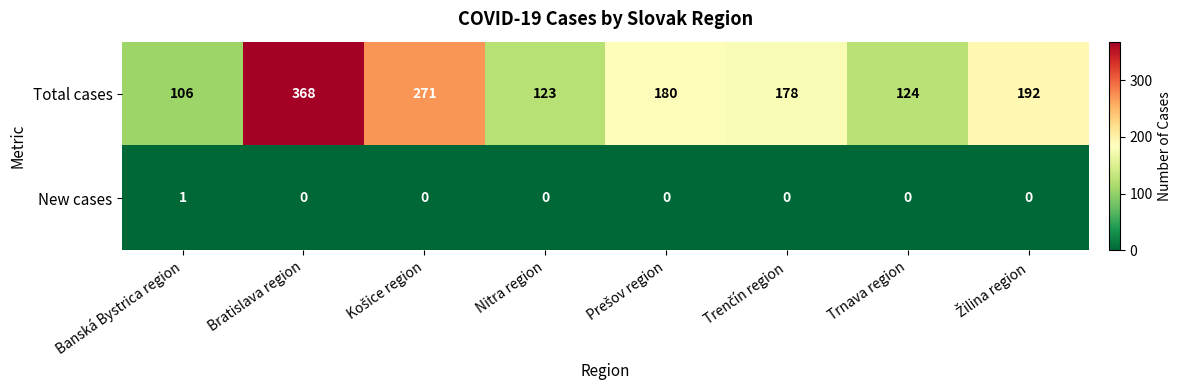

Rank the series by their maximum value, from lowest to highest.

New cases, Total cases